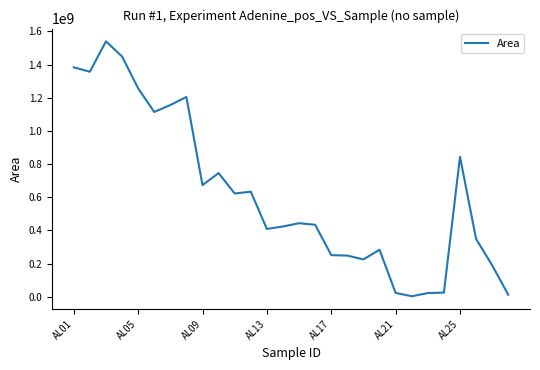

What is the difference between the maximum and minimum values?

1536895518